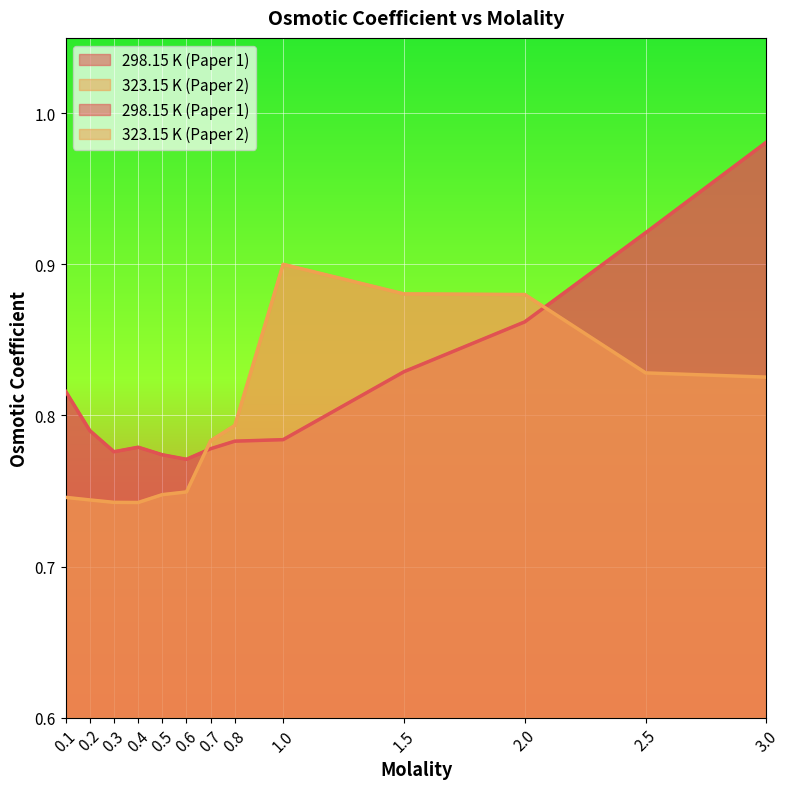

At which label does 323.15 K (Paper 2) reach its minimum?

0.4